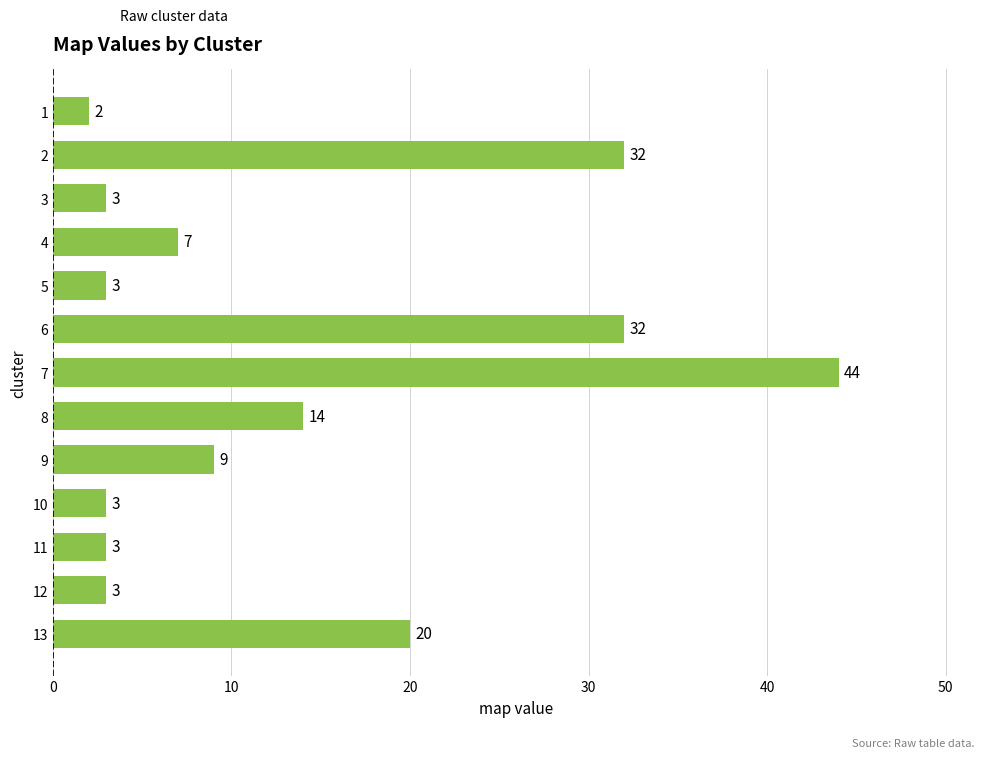

What is the value of the 1st bar from the top?

2